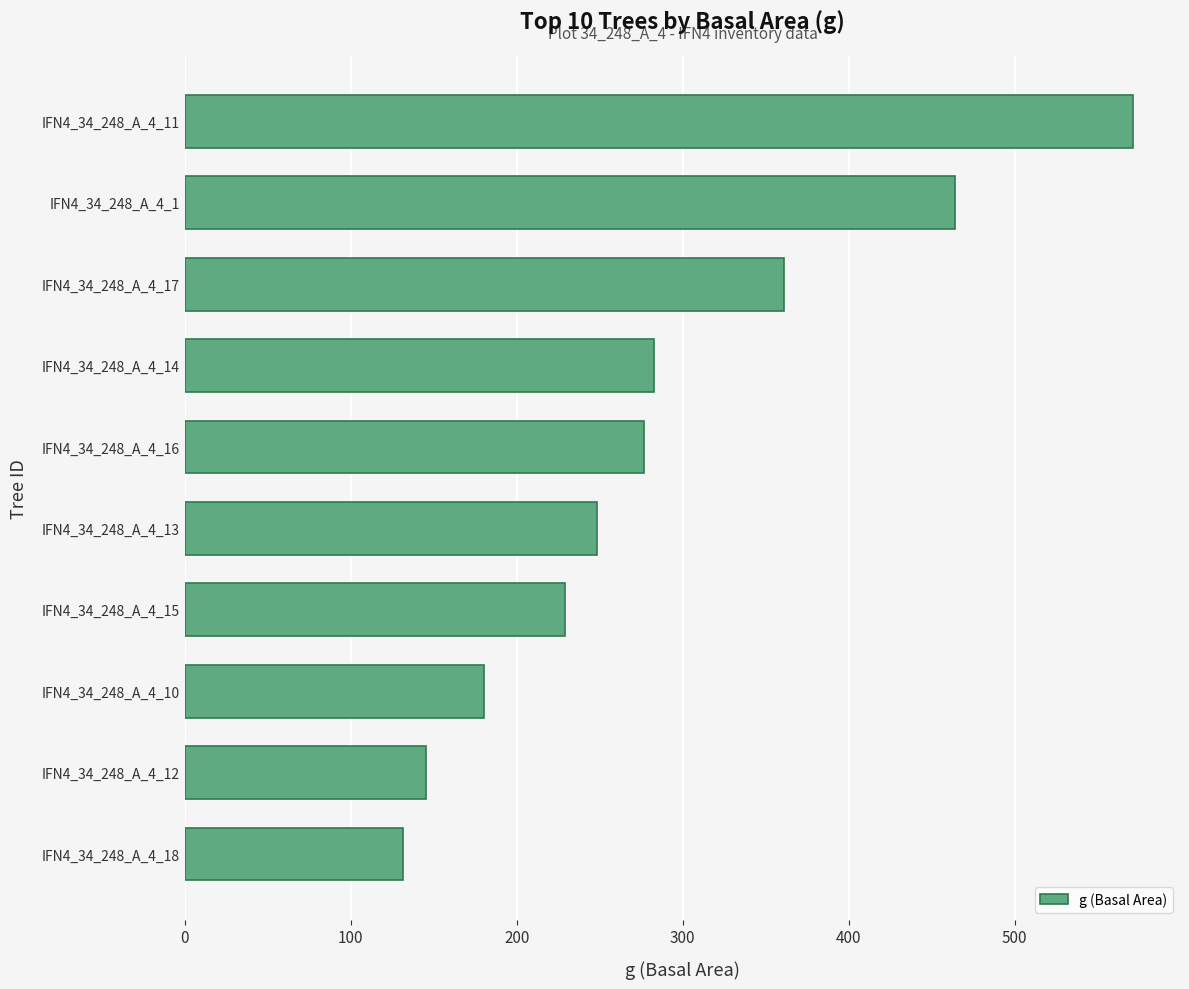

At which label is the value closest to 351?

IFN4_34_248_A_4_17